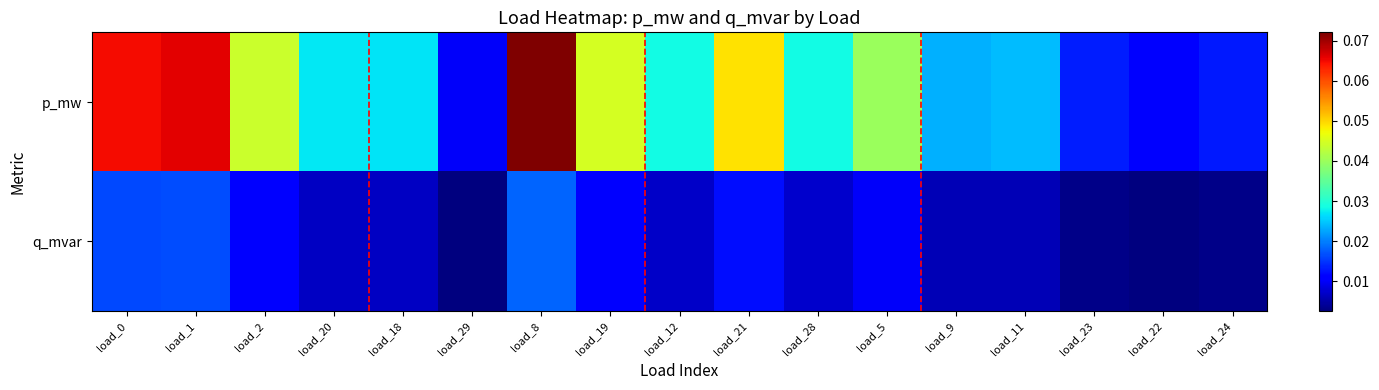

Reading left to right, what are all the values shown in this chart?

p_mw: load_0=0.1	load_1=0.1	load_2=0.0	load_20=0.0	load_18=0.0	load_29=0.0	load_8=0.1	load_19=0.0	load_12=0.0	load_21=0.0	load_28=0.0	load_5=0.0	load_9=0.0	load_11=0.0	load_23=0.0	load_22=0.0	load_24=0.0
q_mvar: load_0=0.0	load_1=0.0	load_2=0.0	load_20=0.0	load_18=0.0	load_29=0.0	load_8=0.0	load_19=0.0	load_12=0.0	load_21=0.0	load_28=0.0	load_5=0.0	load_9=0.0	load_11=0.0	load_23=0.0	load_22=0.0	load_24=0.0